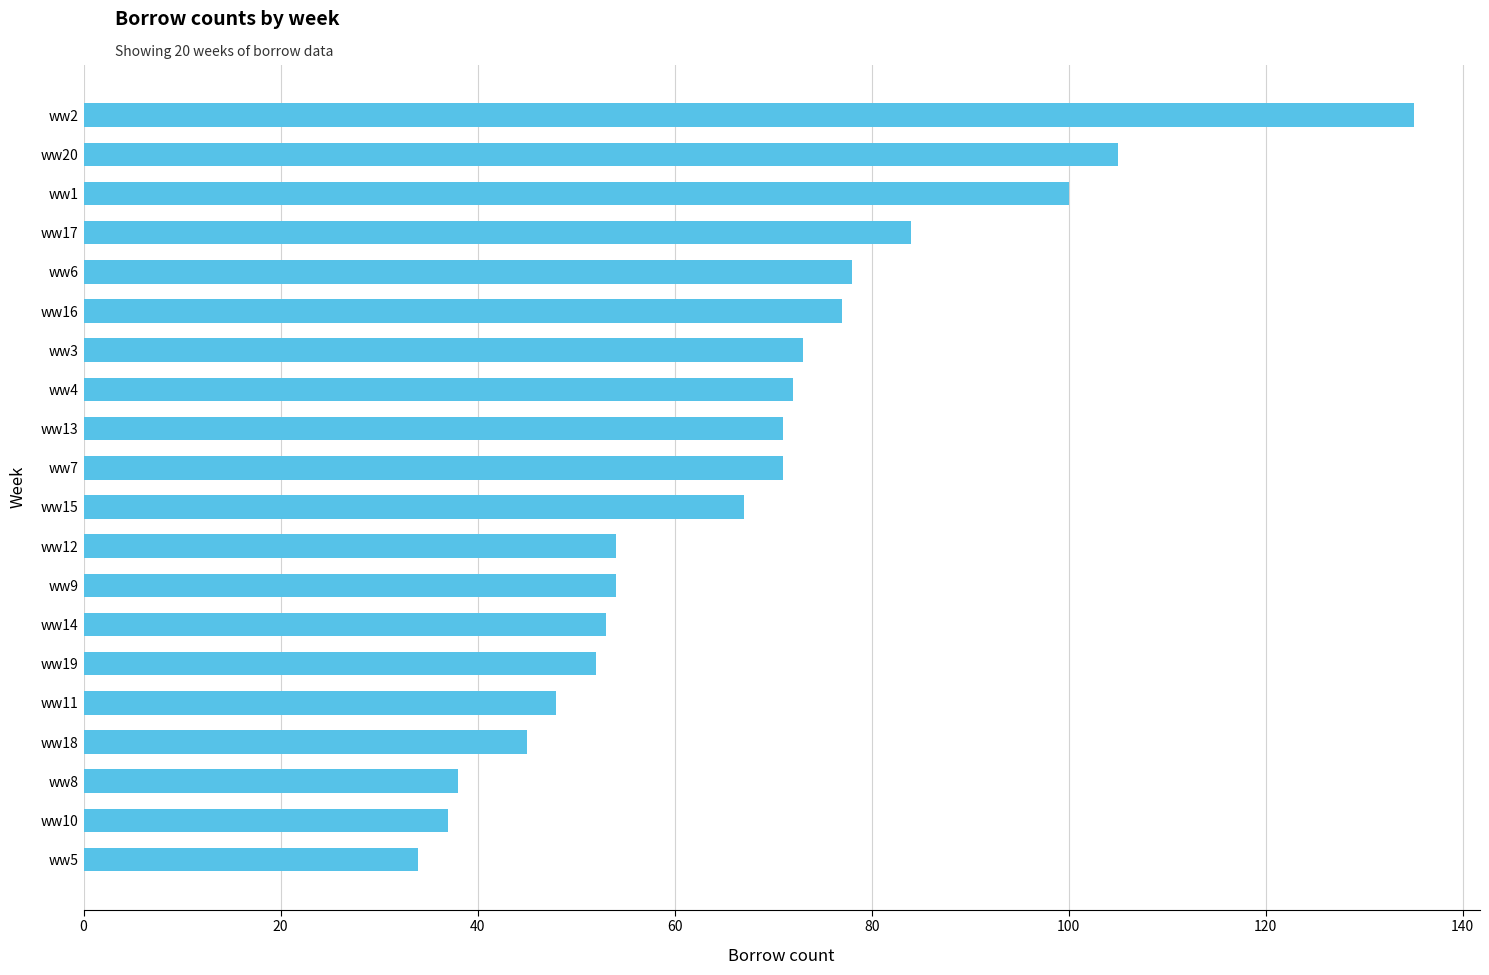

What is the difference between the second highest and second lowest values?

68